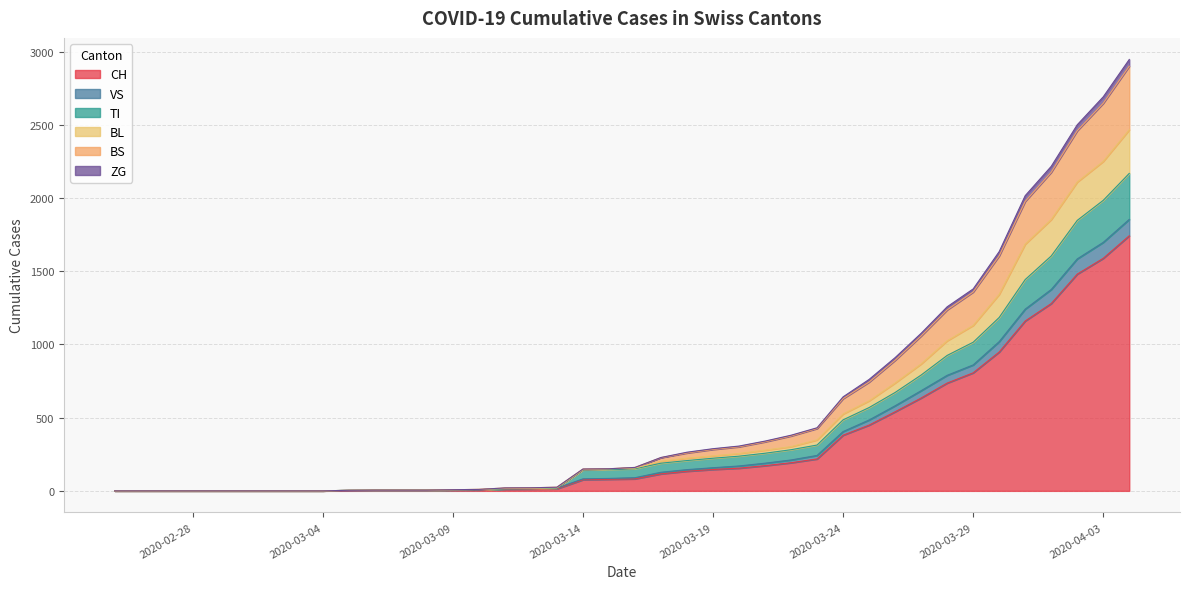

What is the highest value of the CH series?

1742